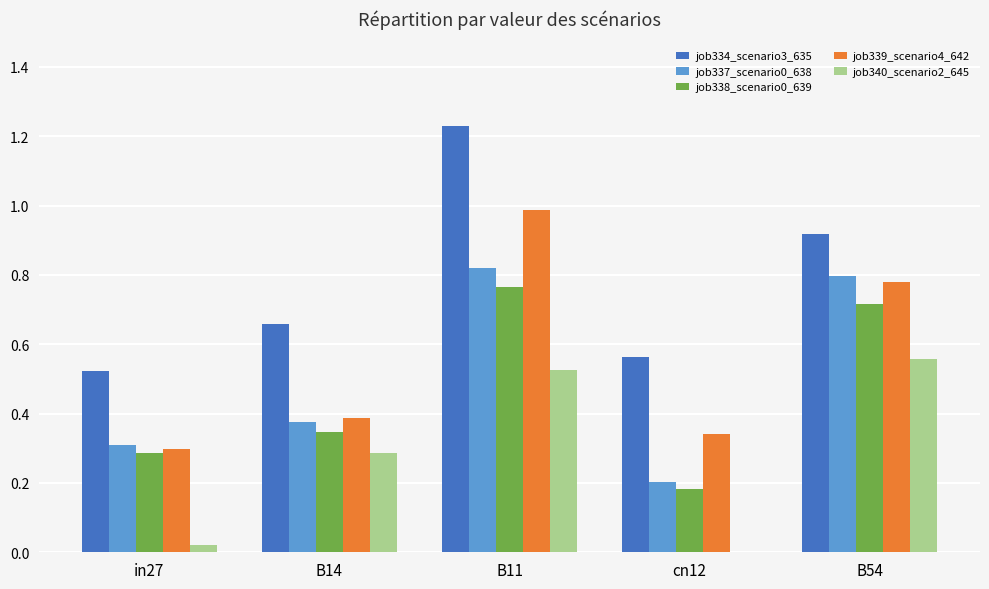

Is it true that job339_scenario4_642 equals 0.6 at cn12?

False